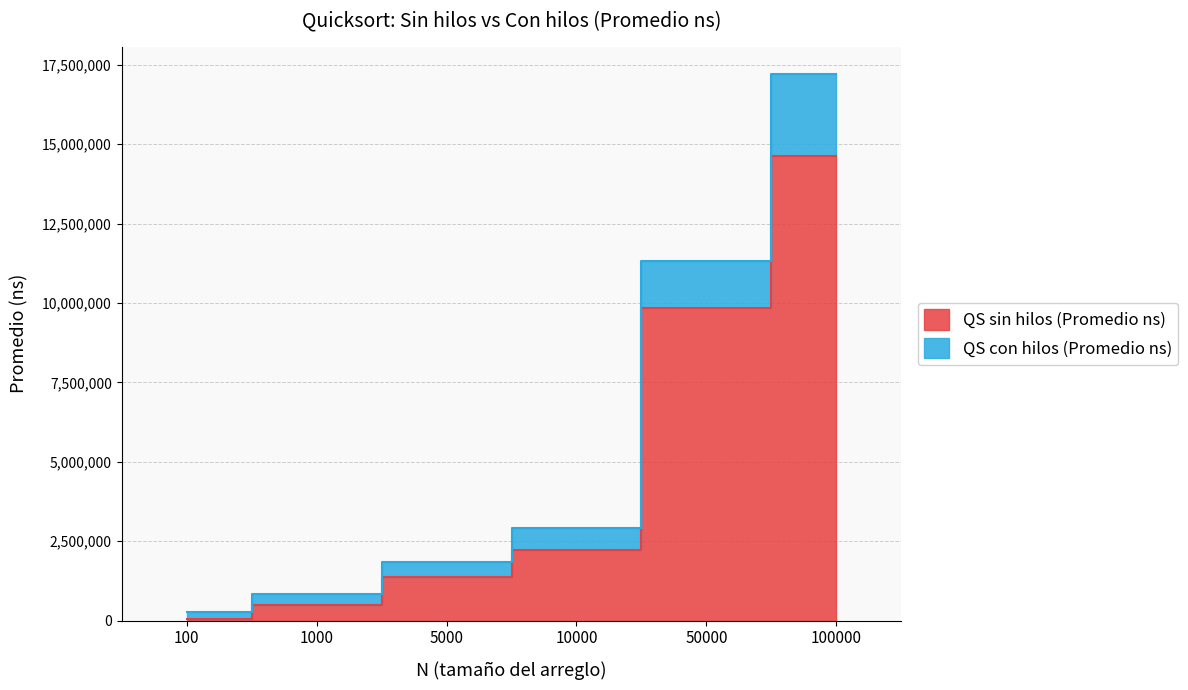

Reading left to right, transcribe all the data shown in this chart.

QS sin hilos (Promedio ns): 100=62133	1000=502633	5000=1373266	10000=2228666	50000=9846133	100000=14624966
QS con hilos (Promedio ns): 100=278799	1000=828899	5000=1837299	10000=2902732	50000=11318933	100000=17205566